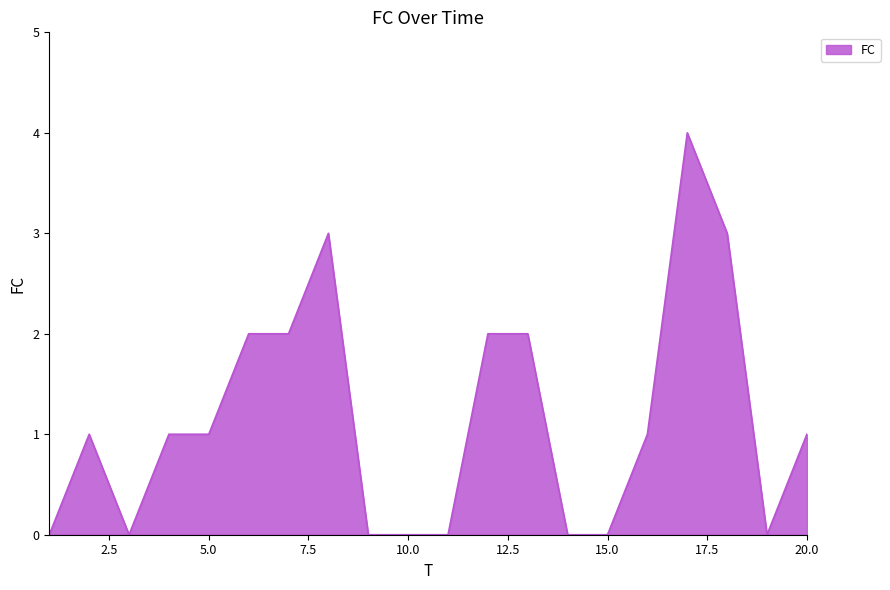

Does the chart have visible grid lines?

No